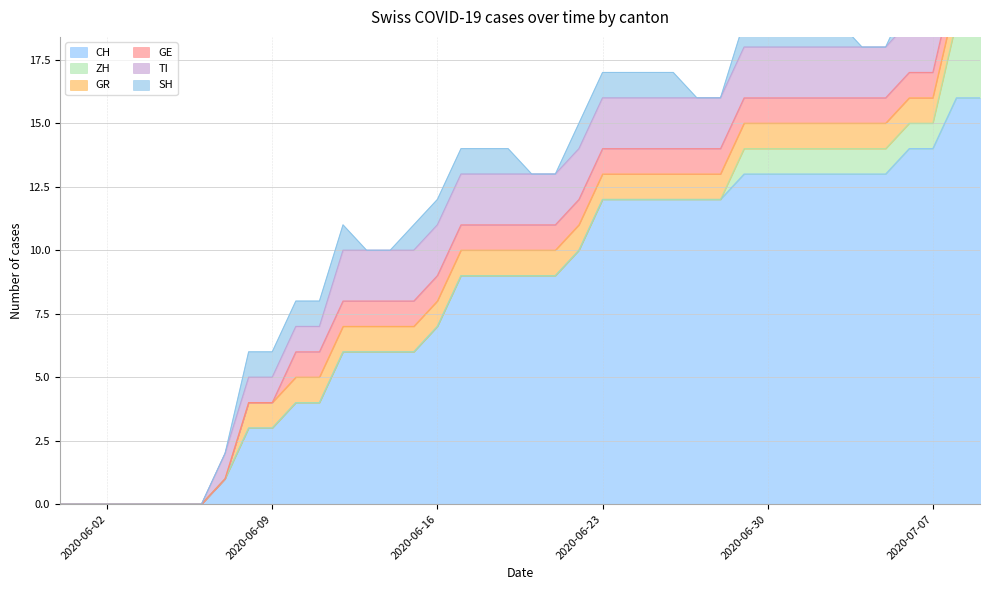

At which label is CH closest to 8?

2020-06-16